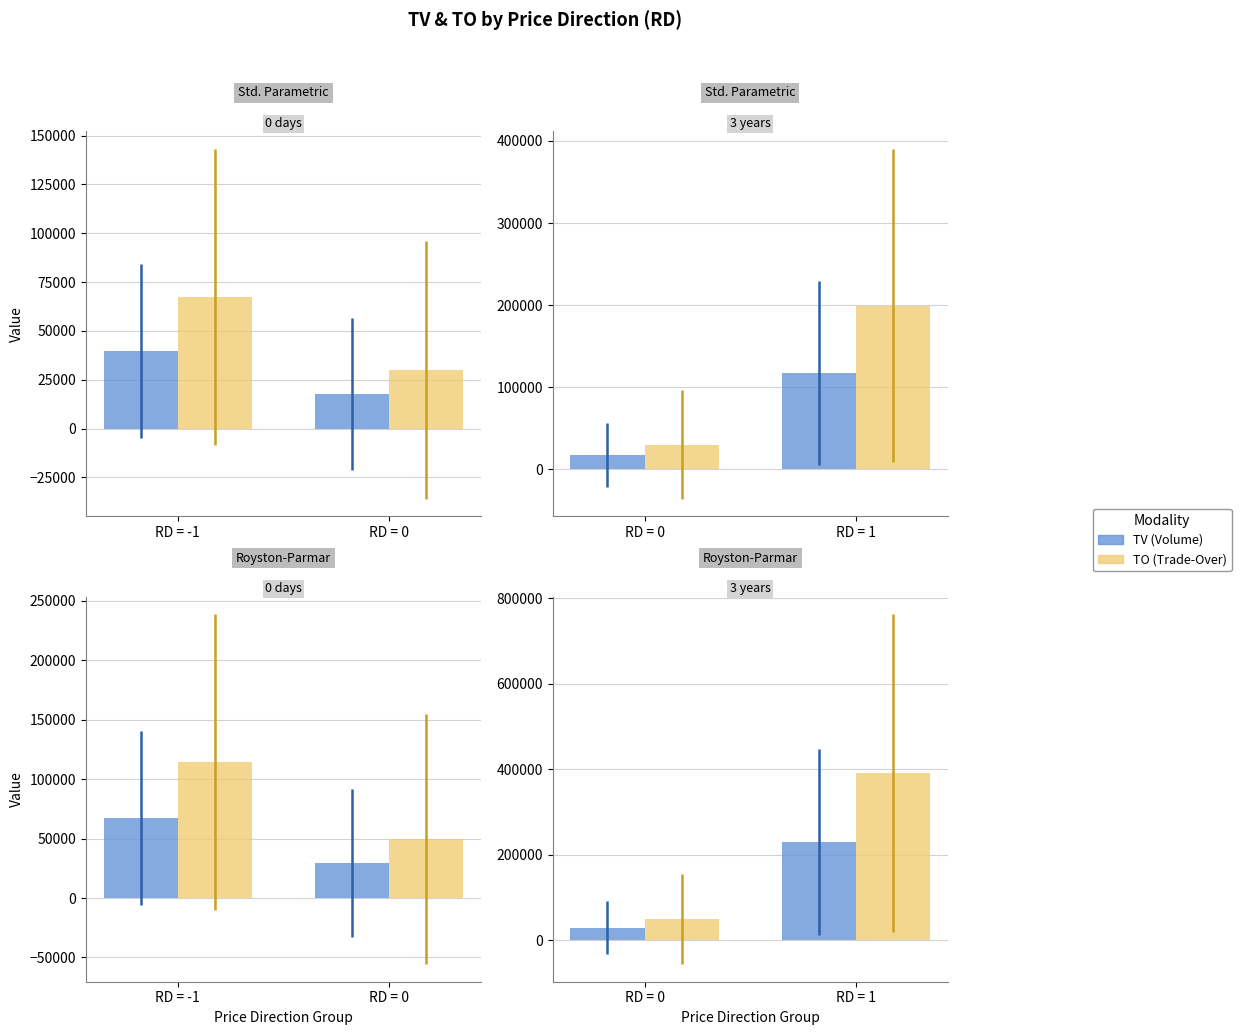

Count the number of categories in the chart.

2